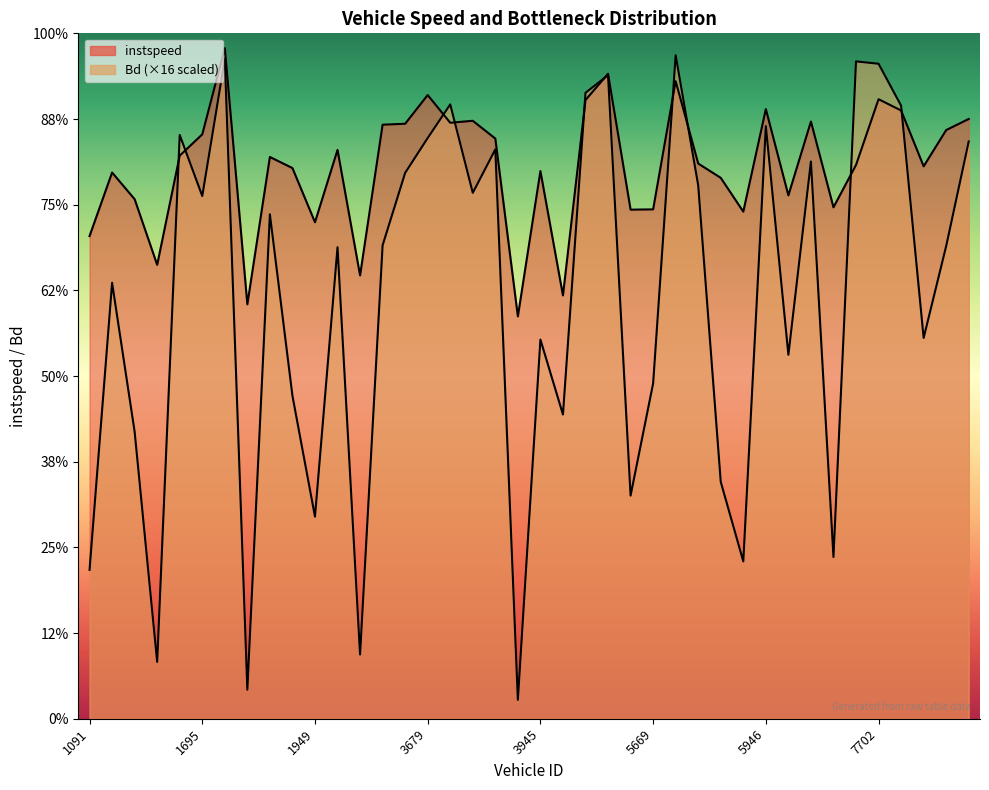

The Bd series shows 25.2 at 1705. True or false?

False